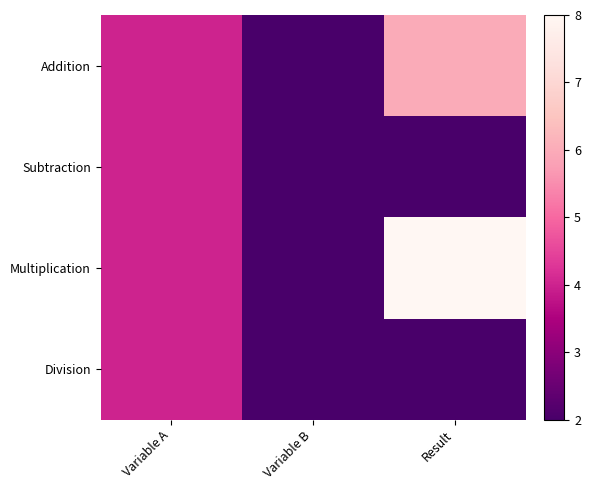

How many data points does each series have?

3